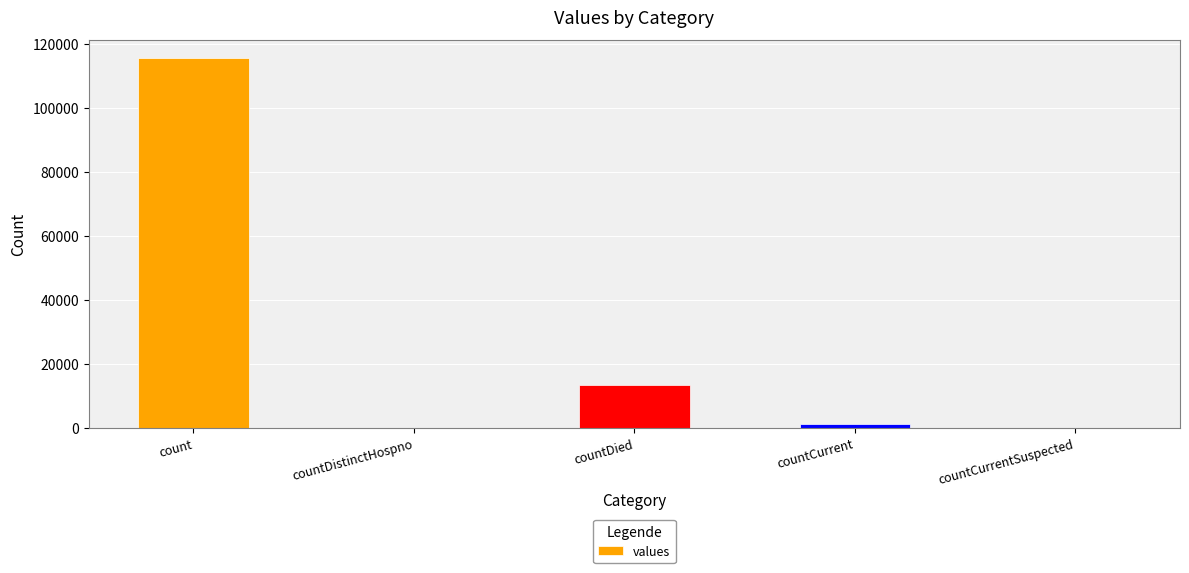

At which category does the chart reach its peak across all series?

count